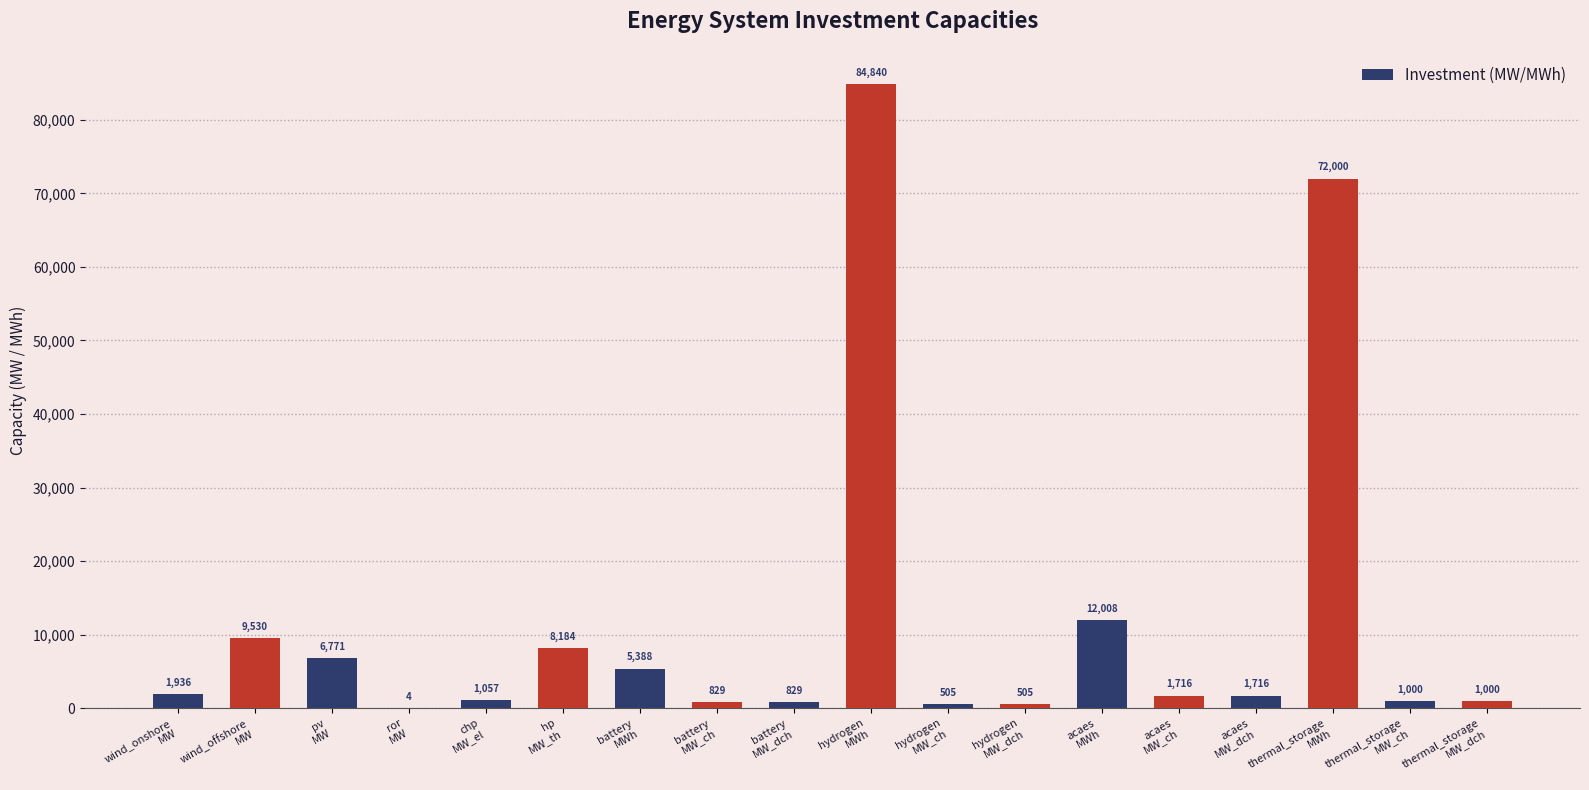

What is the maximum value shown in the chart?

84840.1